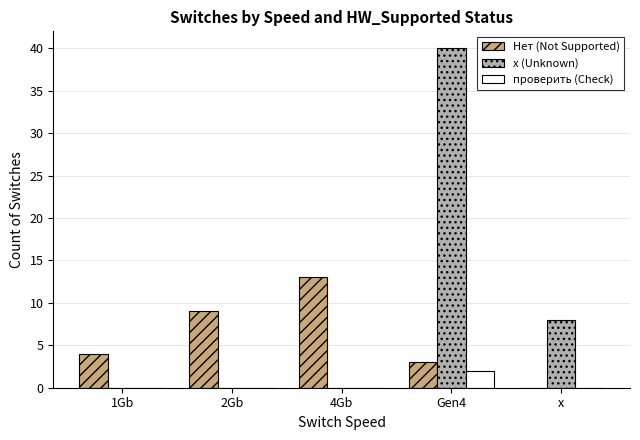

Which series has the widest spread of values?

x (Unknown)